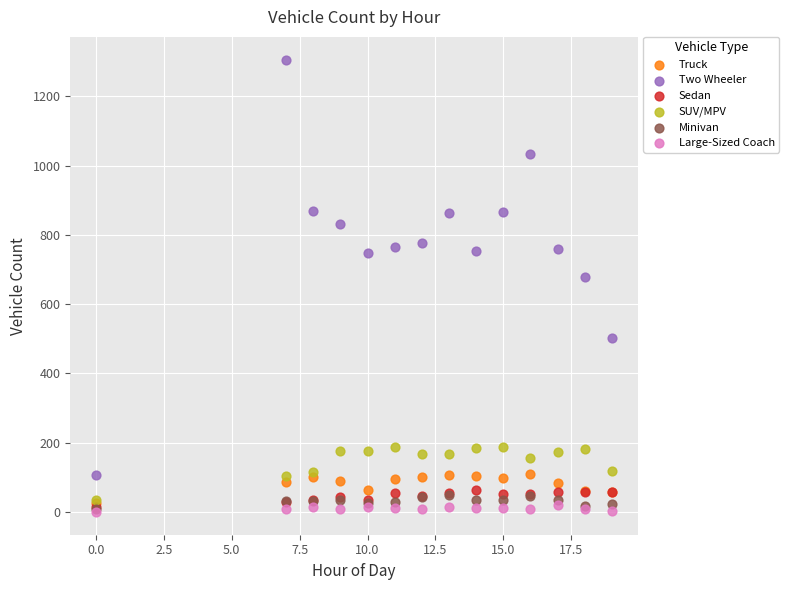

Which series has the largest Y range (max minus min)?

Two Wheeler